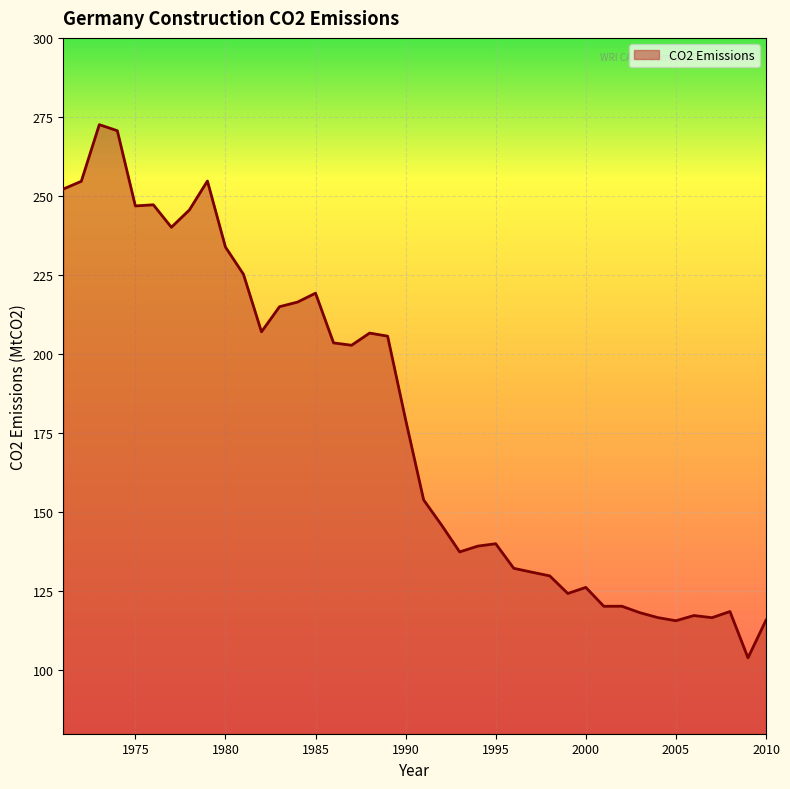

What is the minimum value shown in the chart?

104.0